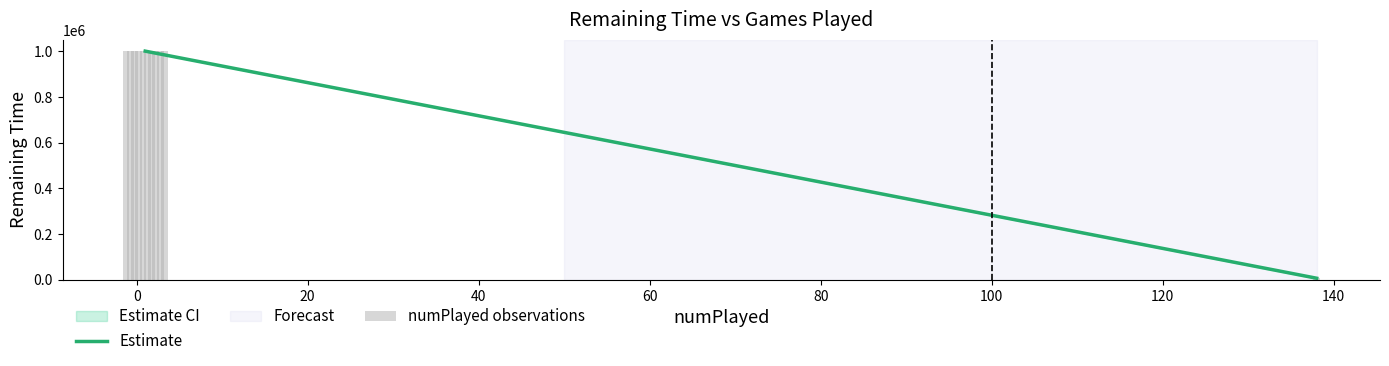

What is the difference between the maximum and minimum values?

993700